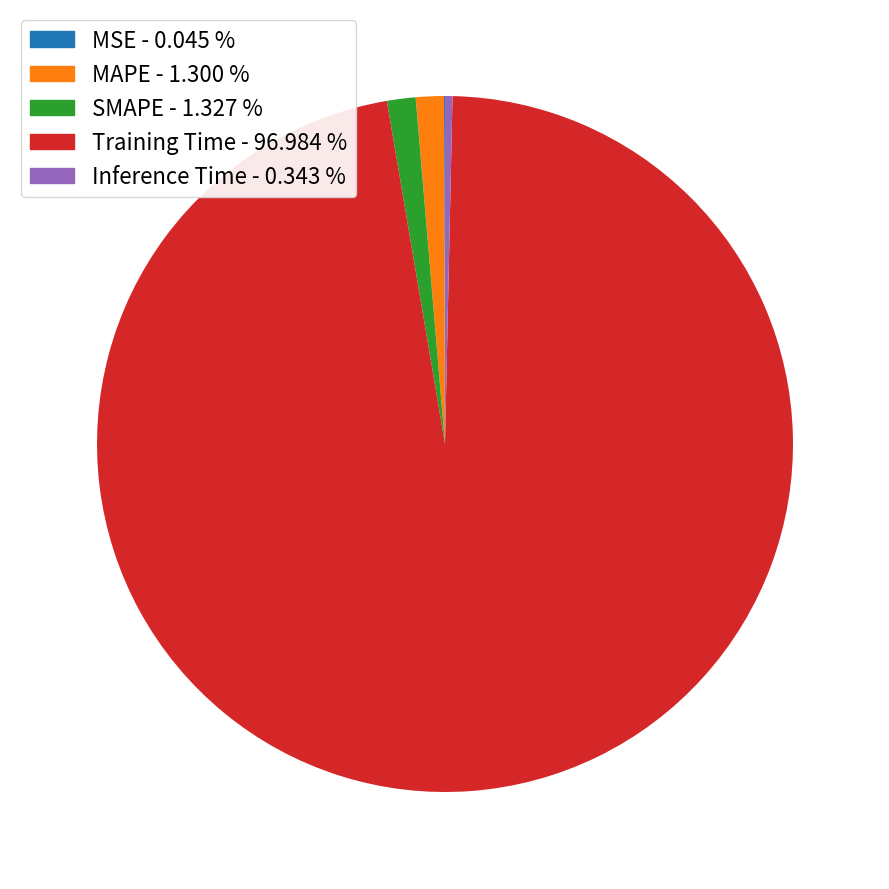

Does any single category account for the majority?

Yes